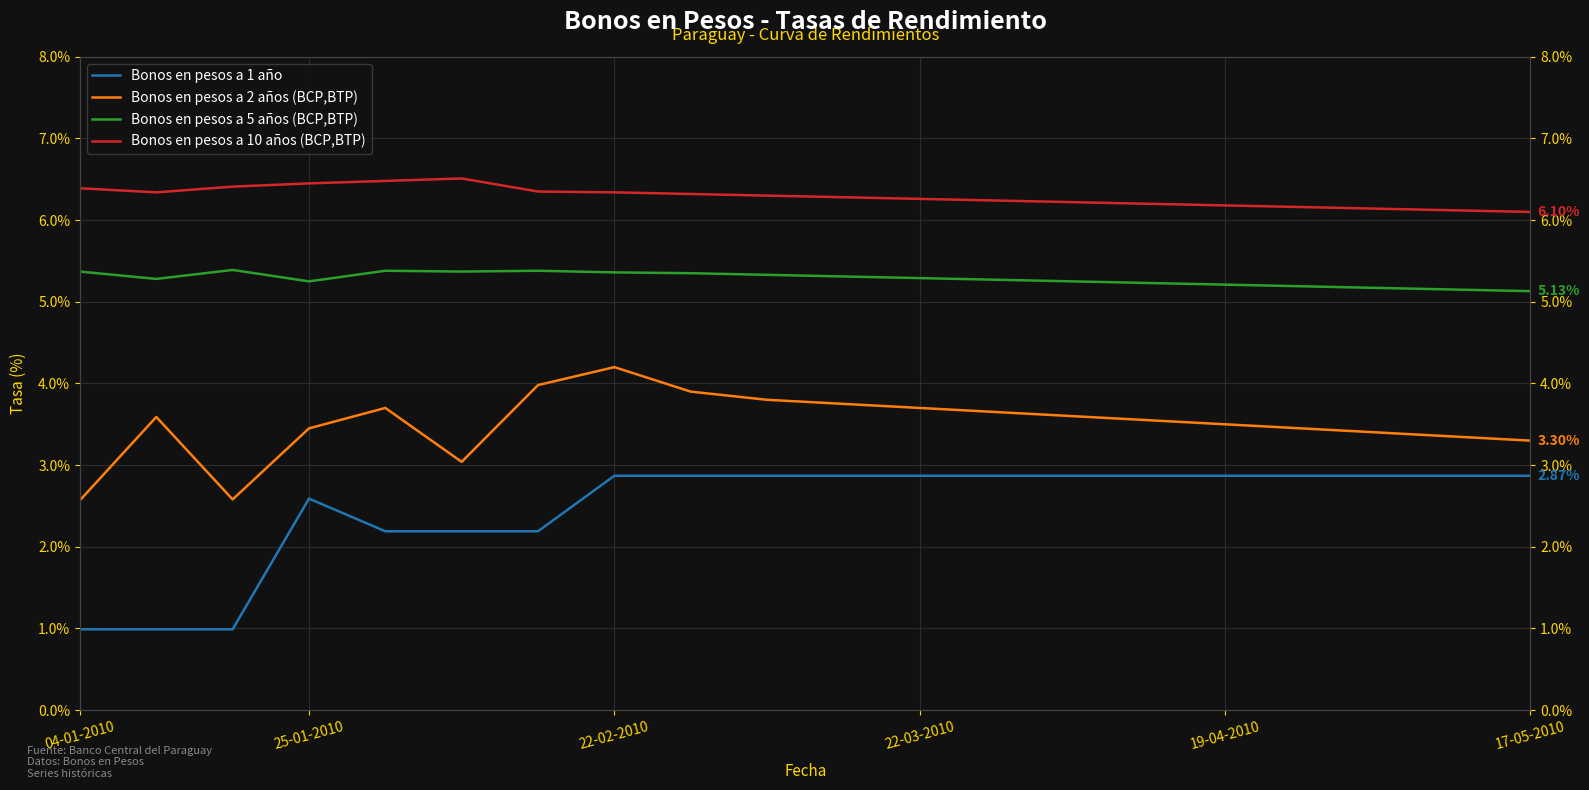

Reading left to right, extract all data points from this chart.

Bonos en pesos a 1 año: 1.0	1.0	1.0	2.6	2.2	2.2	2.2	2.9	2.9	2.9	2.9	2.9	2.9	2.9	2.9	2.9	2.9	2.9	2.9	2.9
Bonos en pesos a 2 años (BCP,BTP): 2.6	3.6	2.6	3.5	3.7	3.0	4.0	4.2	3.9	3.8	3.8	3.7	3.6	3.6	3.5	3.5	3.5	3.4	3.4	3.3
Bonos en pesos a 5 años (BCP,BTP): 5.4	5.3	5.4	5.2	5.4	5.4	5.4	5.4	5.3	5.3	5.3	5.3	5.3	5.2	5.2	5.2	5.2	5.2	5.2	5.1
Bonos en pesos a 10 años (BCP,BTP): 6.4	6.3	6.4	6.5	6.5	6.5	6.3	6.3	6.3	6.3	6.3	6.3	6.2	6.2	6.2	6.2	6.2	6.1	6.1	6.1